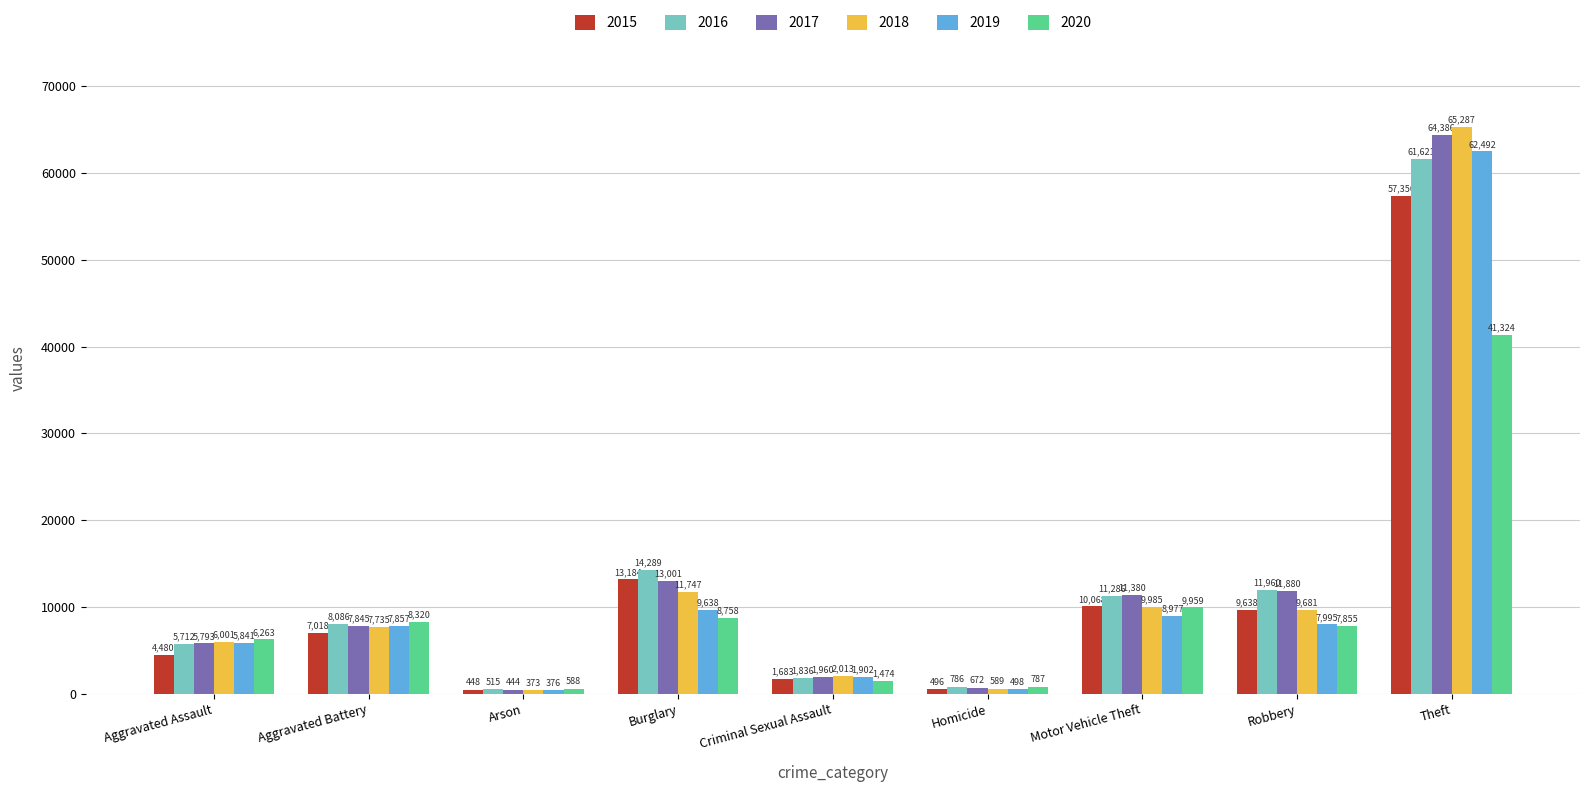

What is the approximate value of 2015 at Theft?

57350